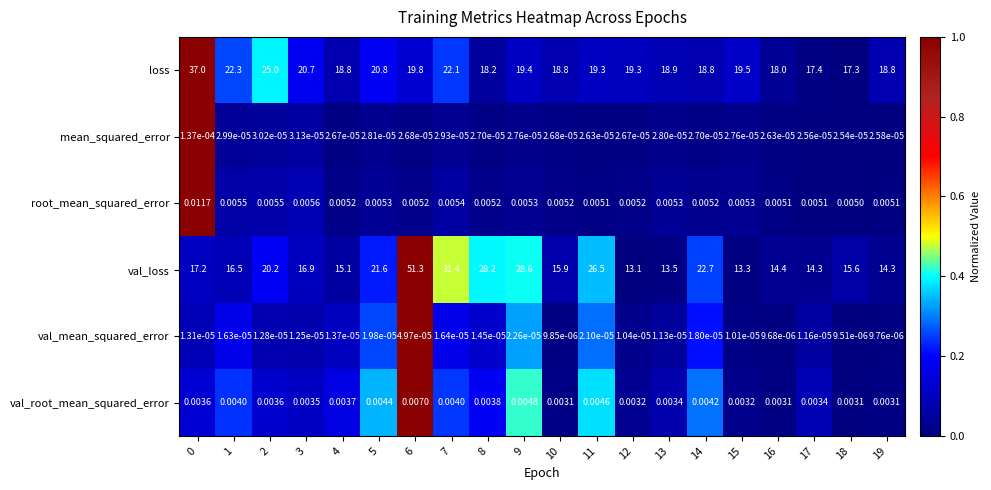

Rank the series by their maximum value, from highest to lowest.

val_loss, loss, root_mean_squared_error, val_root_mean_squared_error, mean_squared_error, val_mean_squared_error